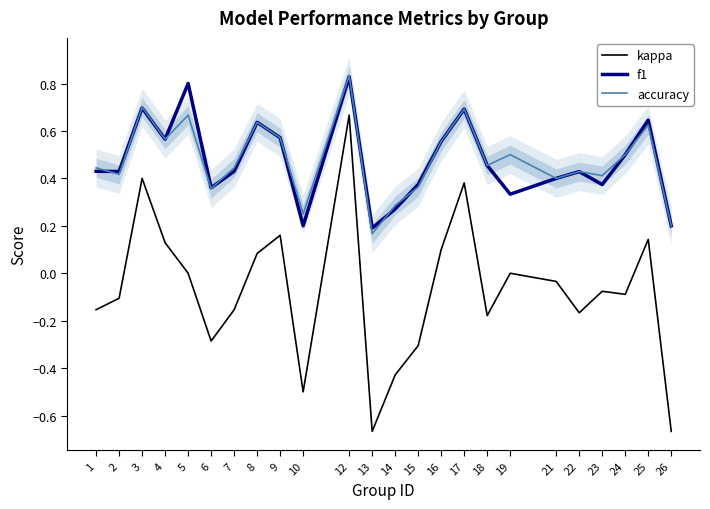

At which label does kappa reach its peak?

12